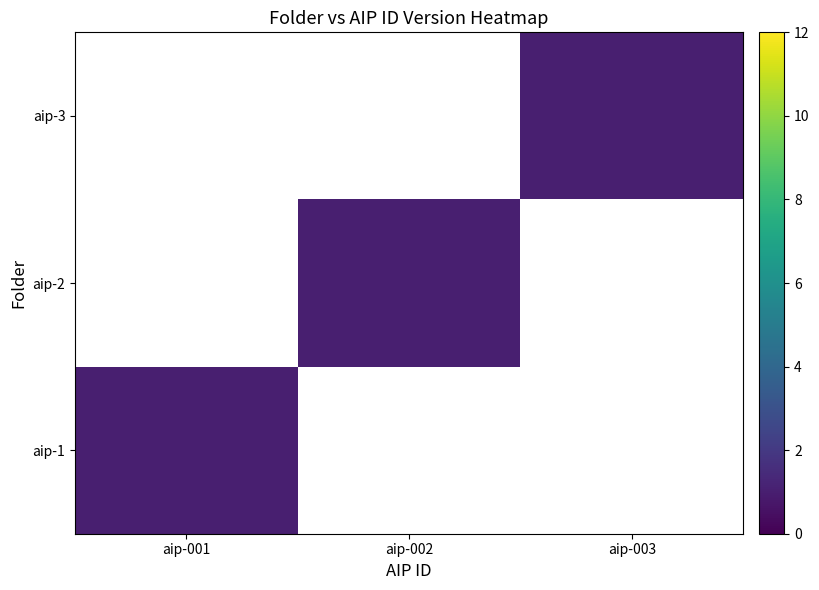

How many values in aip-1 are above zero?

1